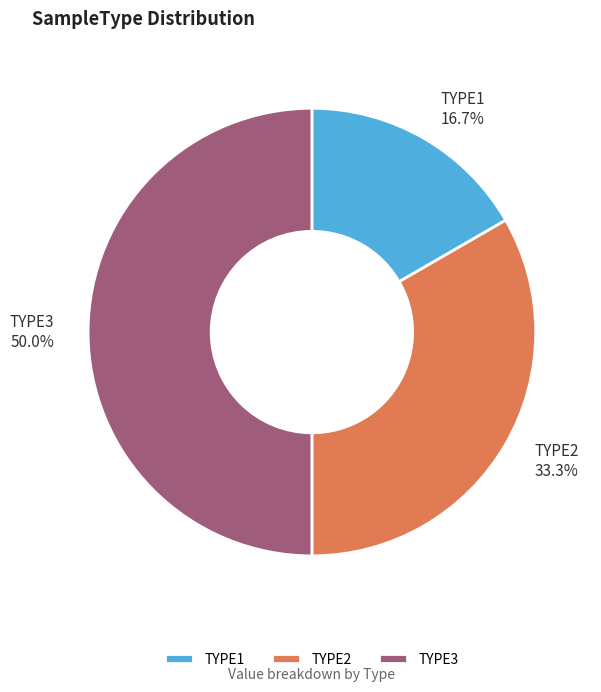

To the nearest percent, what percentage of the pie is TYPE3?

50%